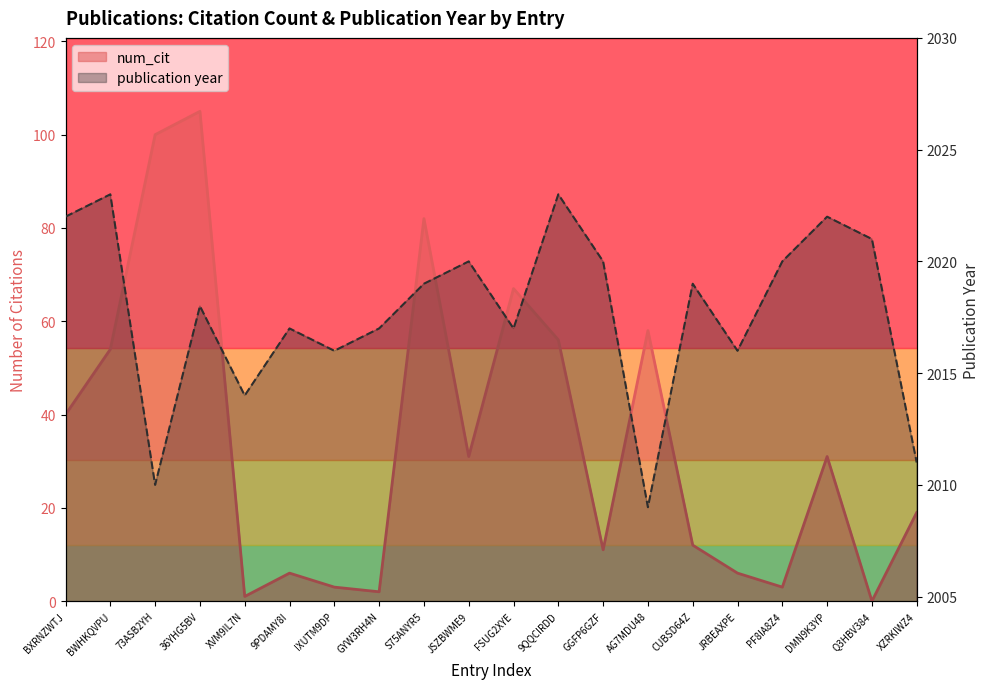

What is the sum of all num_cit values?

687